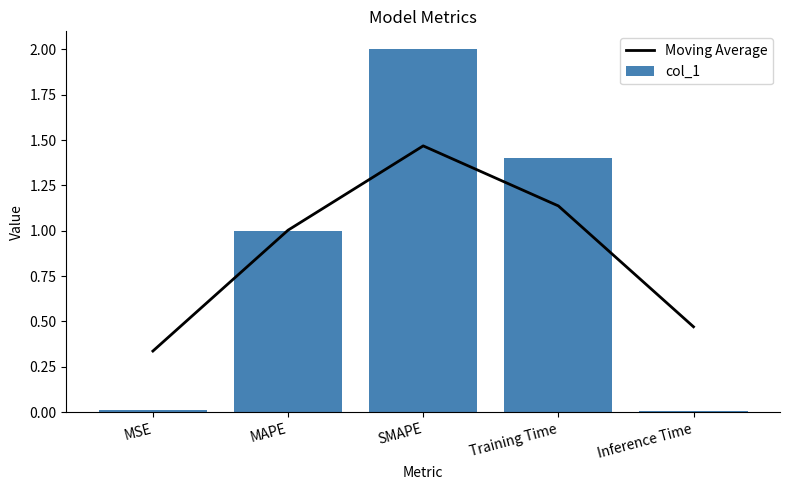

Rank the series at MAPE from lowest to highest value.

col_1, Moving Average